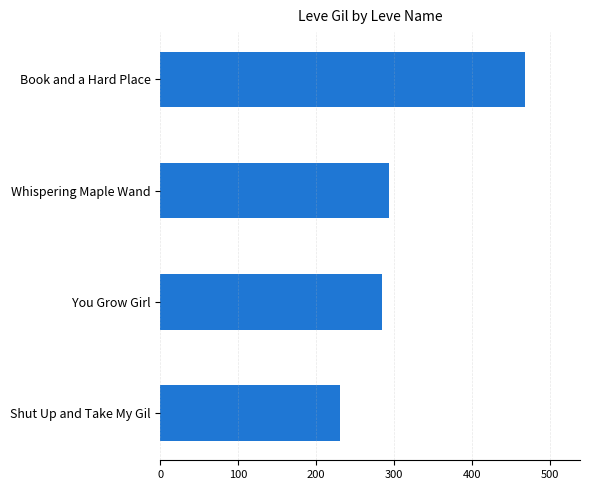

The value at Shut Up and Take My Gil is 361. True or false?

False